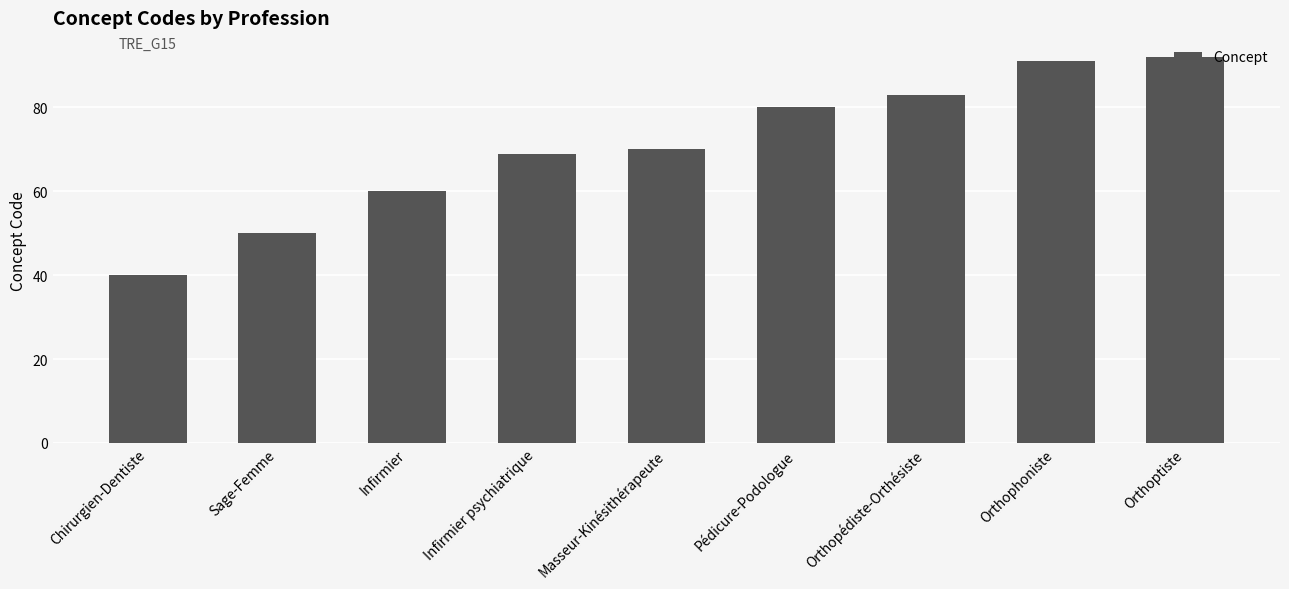

What is the smallest value displayed?

40